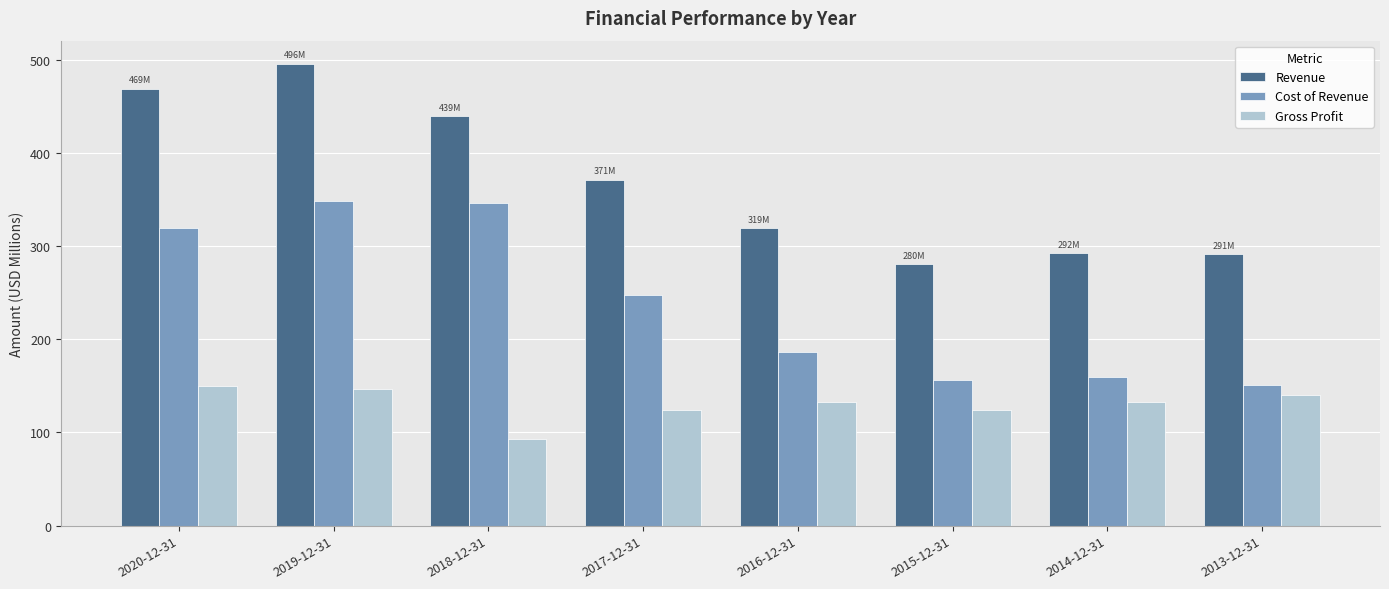

What position from the right is 2013-12-31?

1